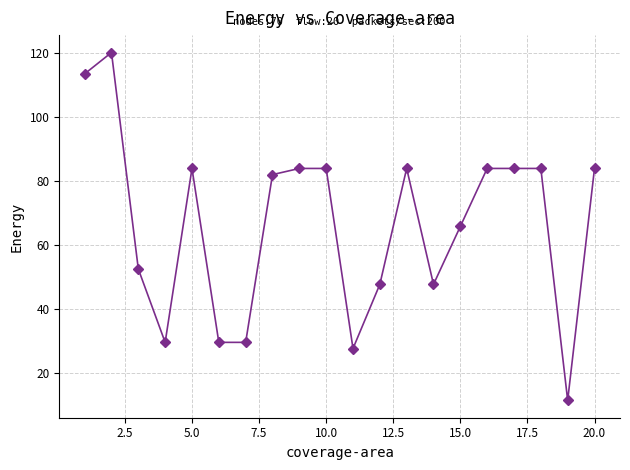

How many lines are shown in the chart?

1